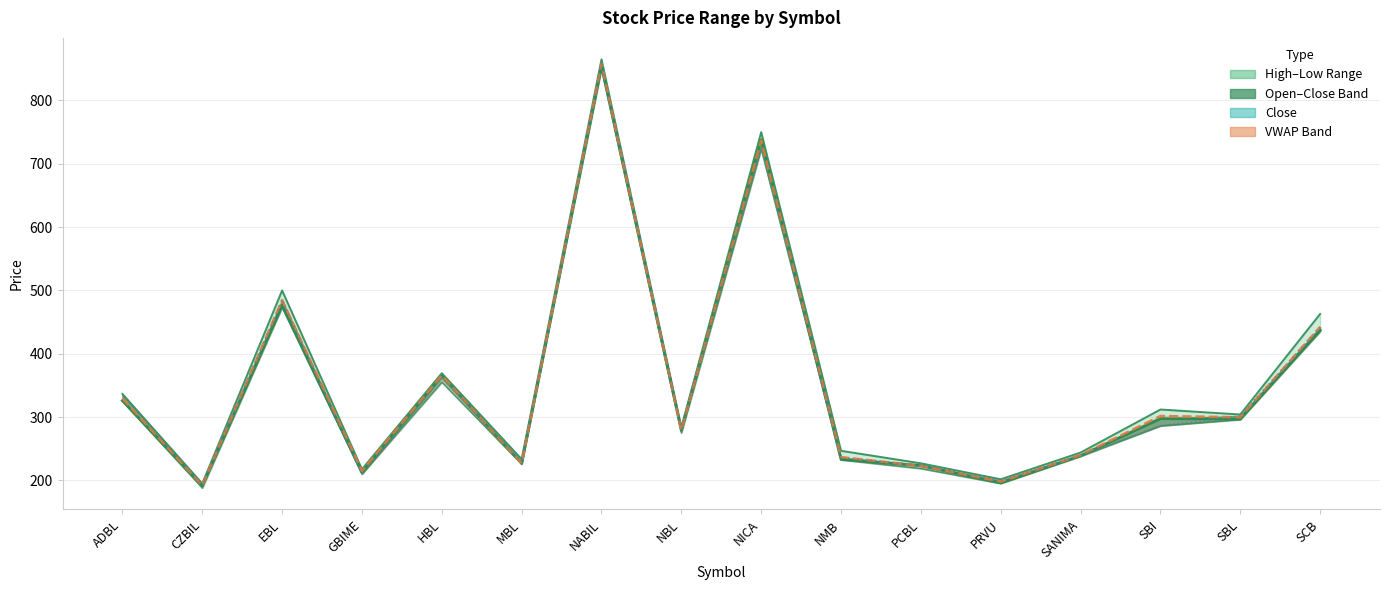

How many lines are shown in the chart?

5